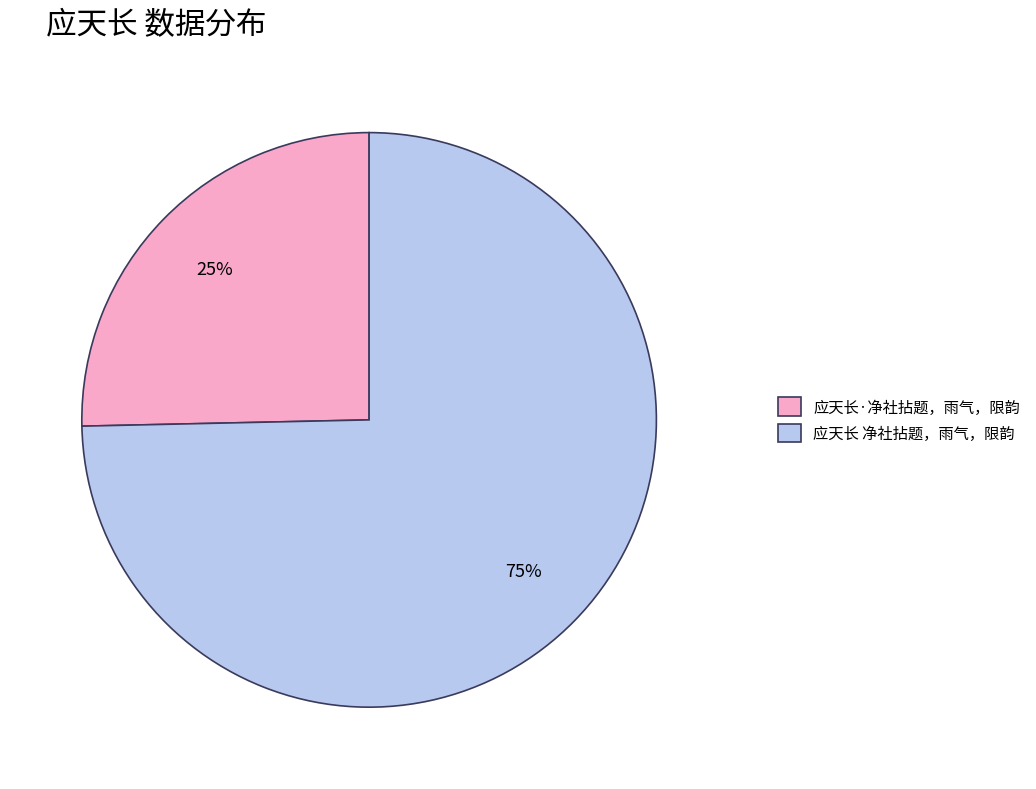

Combined, do 应天长·净社拈题，雨气，限韵 and 应天长 净社拈题，雨气，限韵 account for over 50%?

Yes